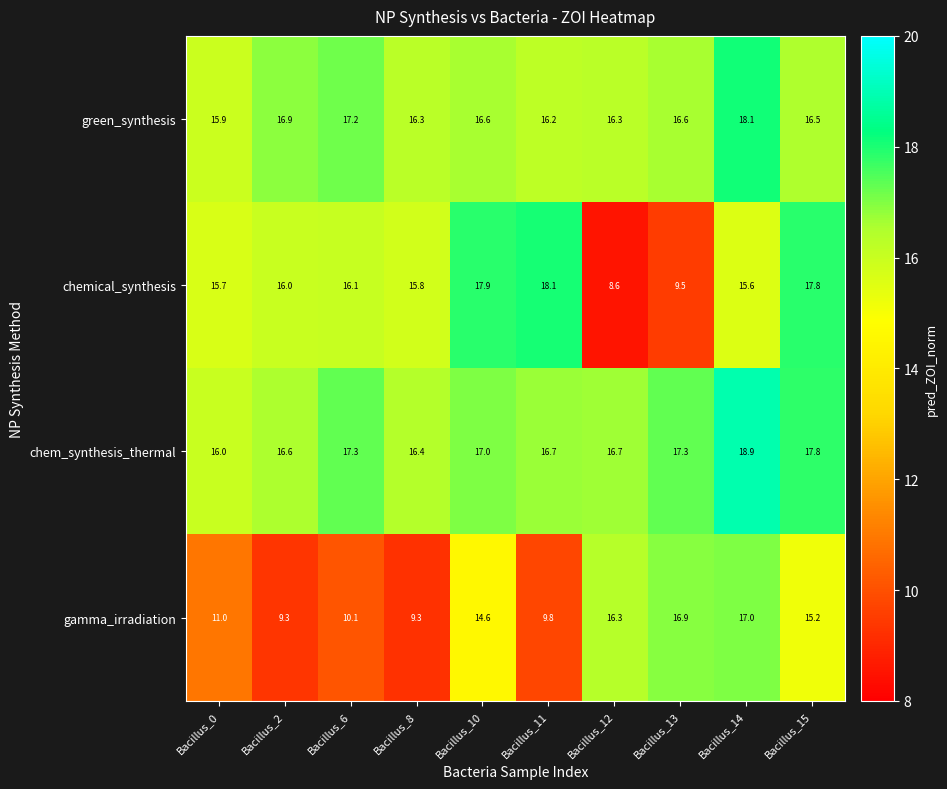

At how many categories does at least one series exceed 8?

10